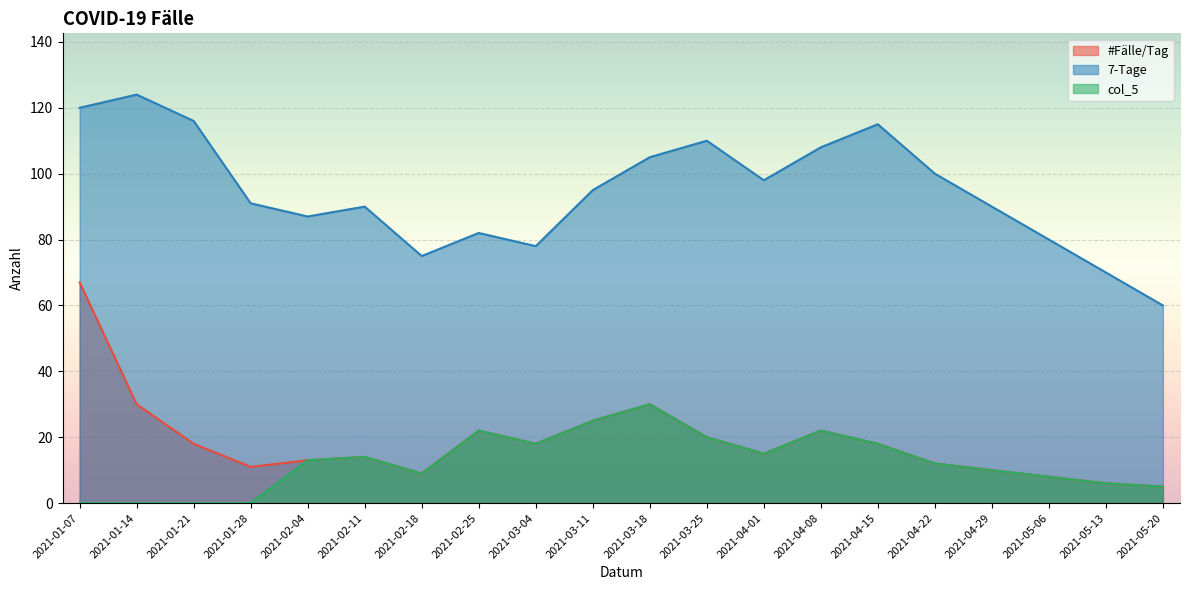

What is the highest value of the #Fälle/Tag series?

67